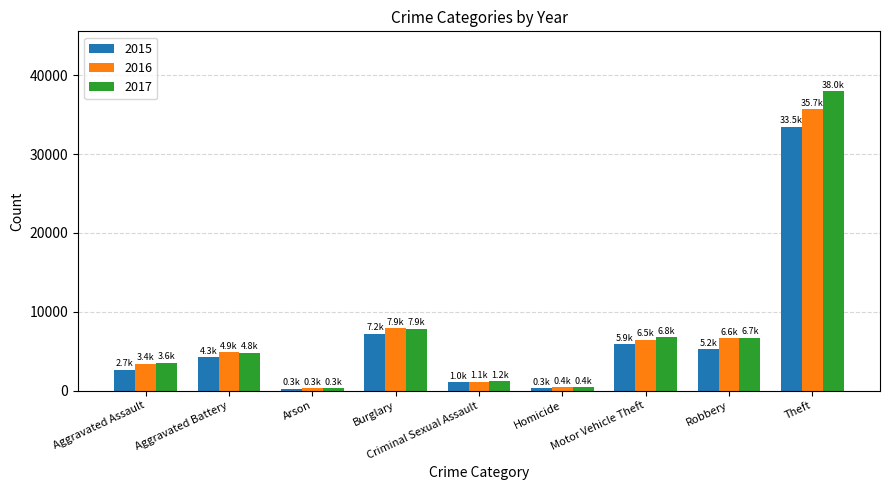

The value of 2016 at Burglary is 7901. True or false?

True